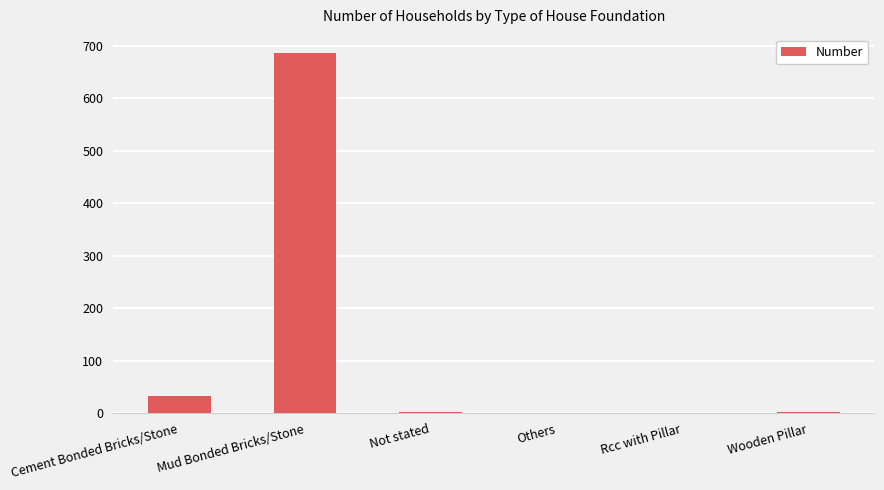

What is the greatest value displayed?

686